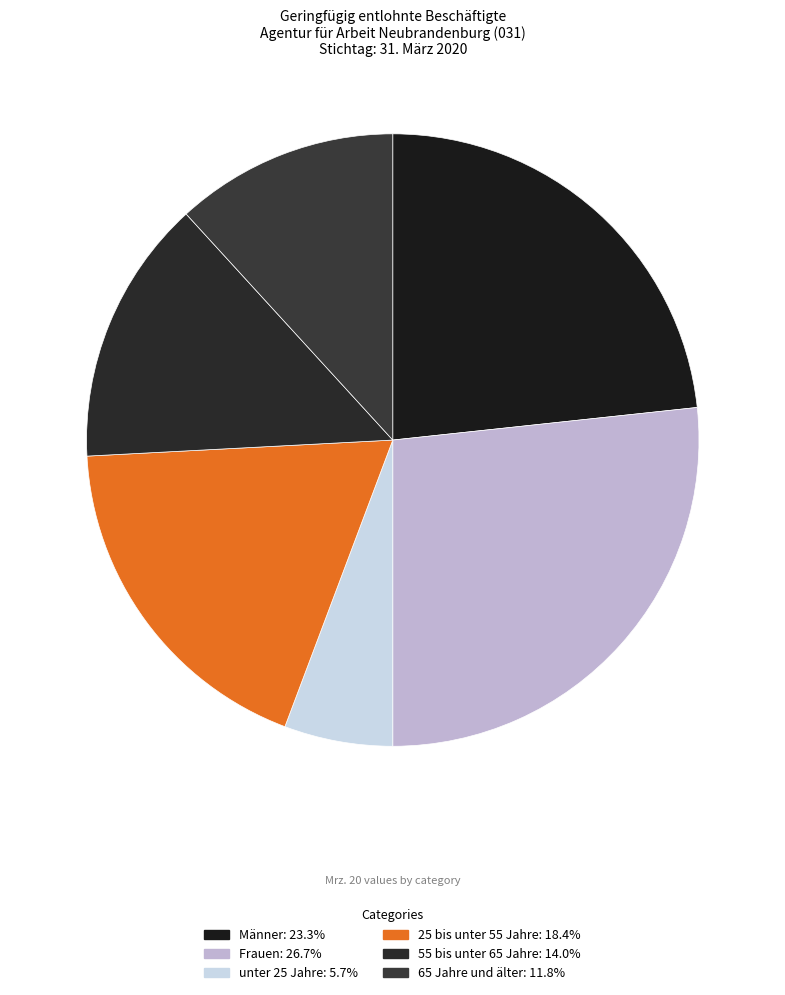

How many slices are in this pie chart?

6